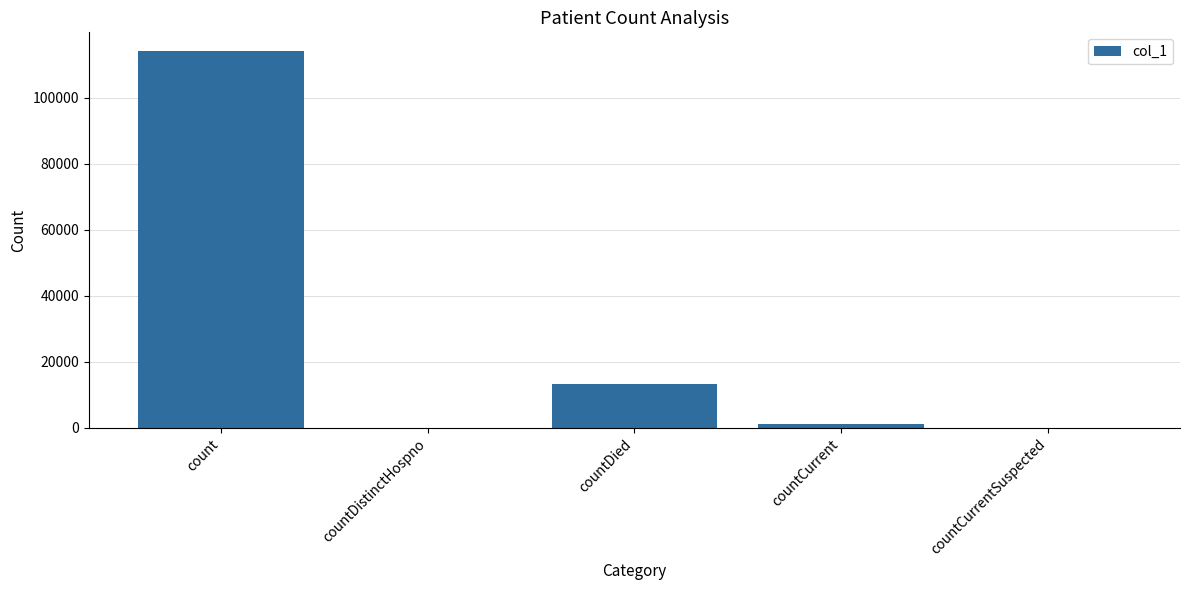

What is the sum of all values?

128516